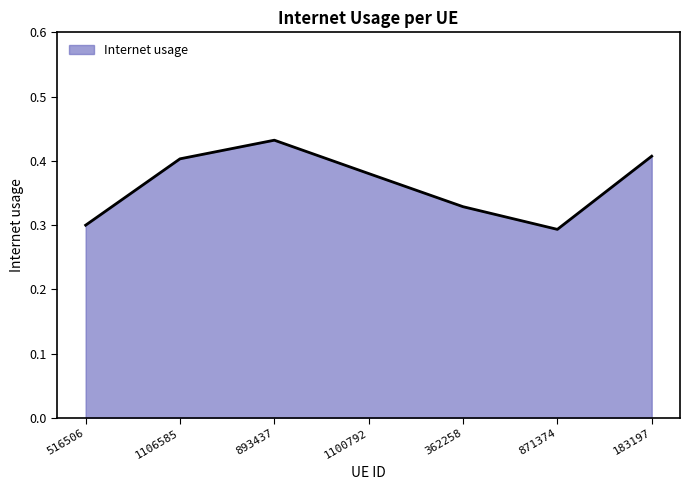

Count the values in the range 0 to 1.

7